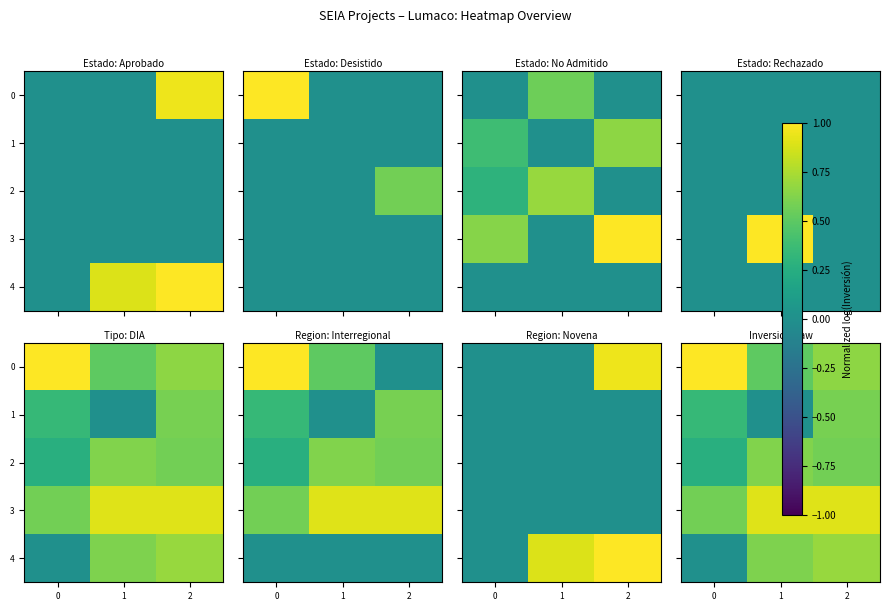

Count the 0 values in the range 0 to 1.

3